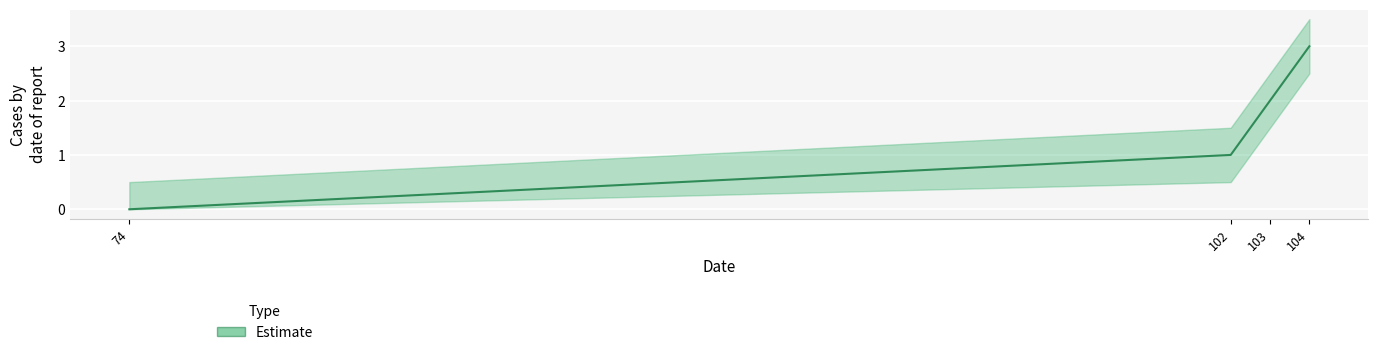

How many values are below 2?

2